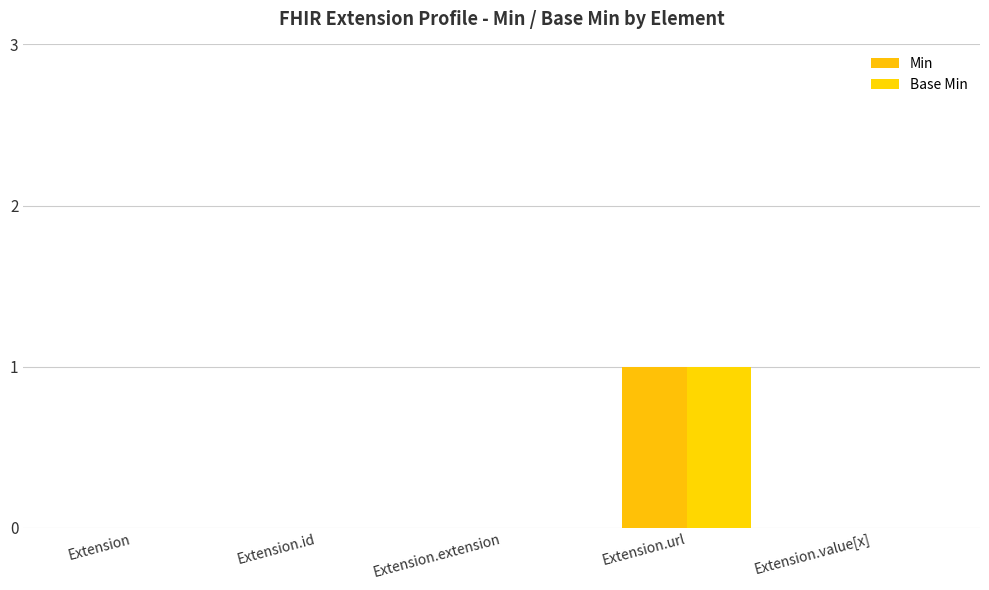

How many Min values are between 0 and 1?

5